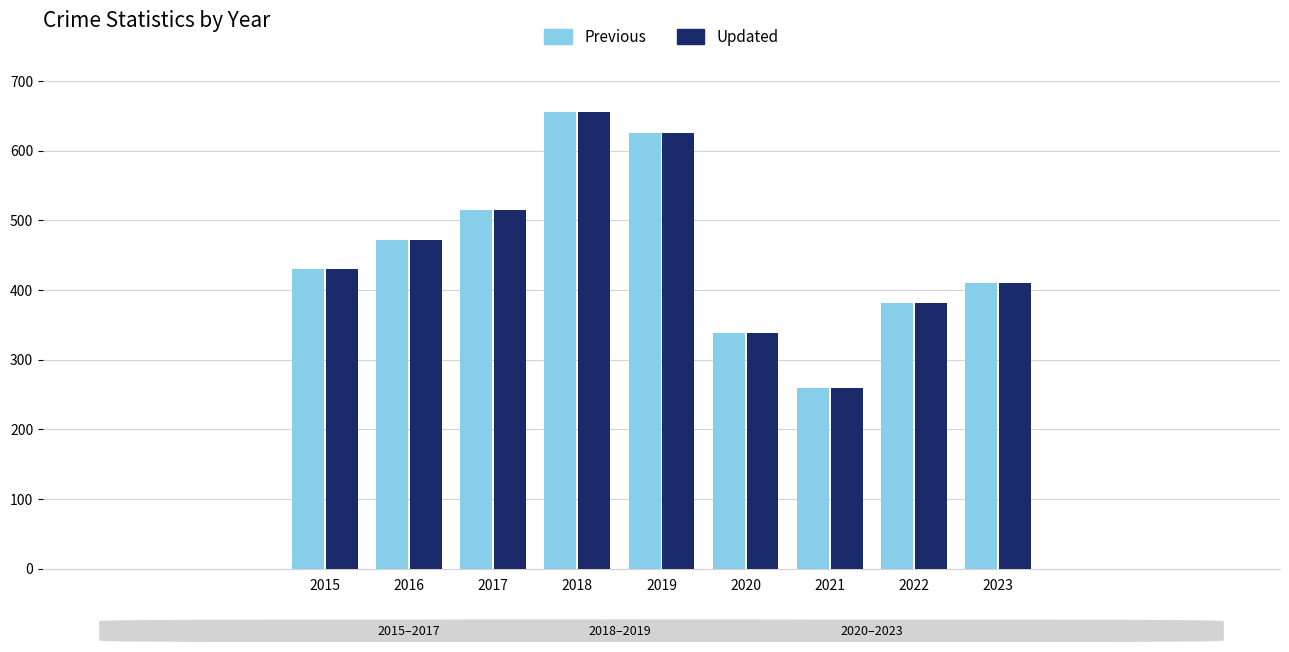

How many bars are there in total?

18